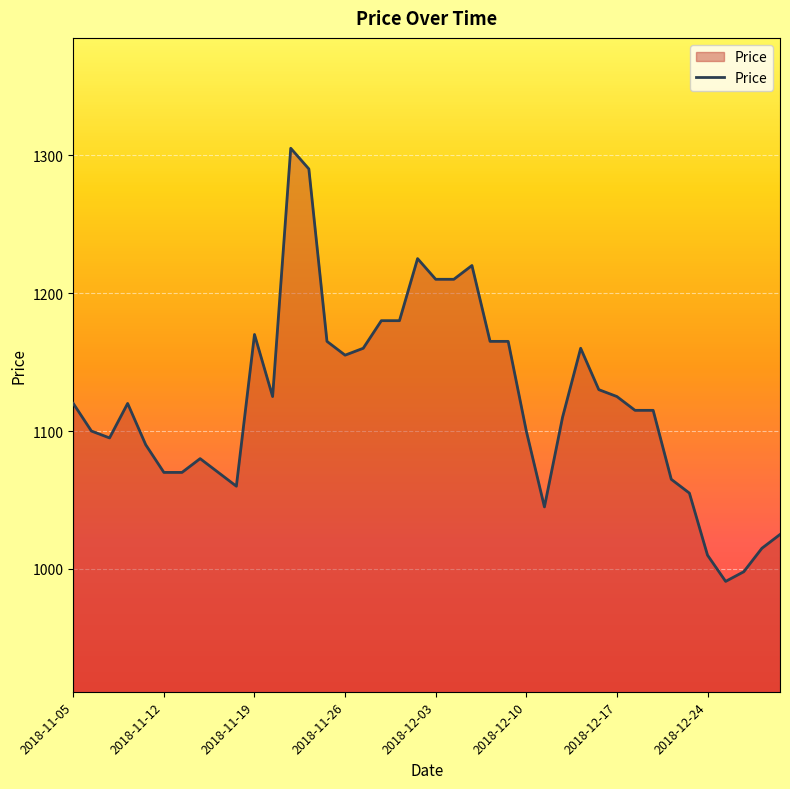

What is the maximum value shown in the chart?

1305